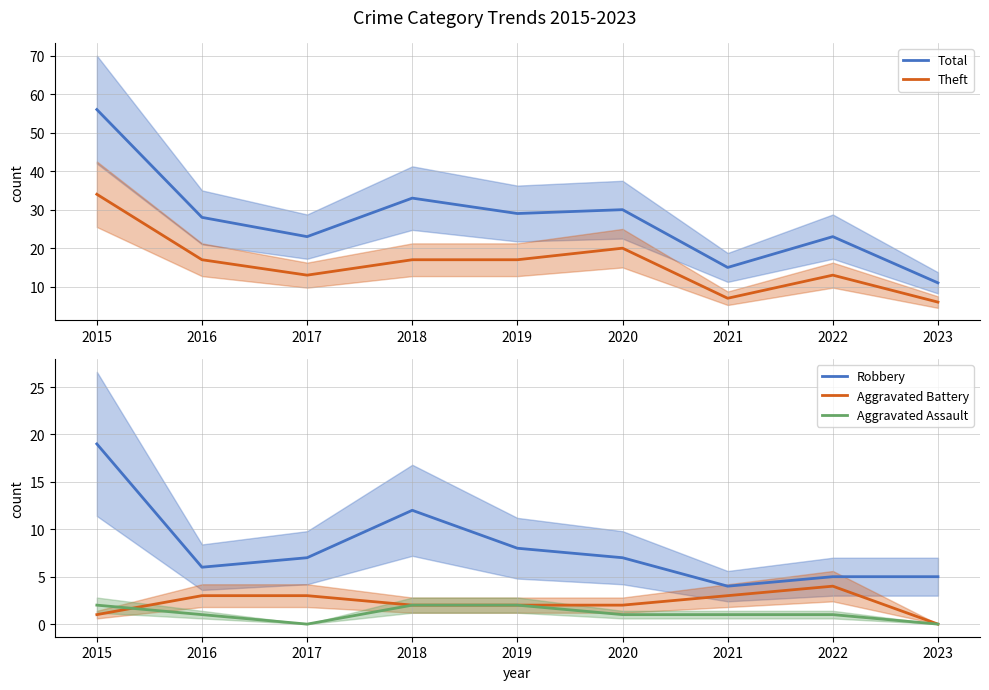

Which has a higher value, 2019 or 2021?

2019